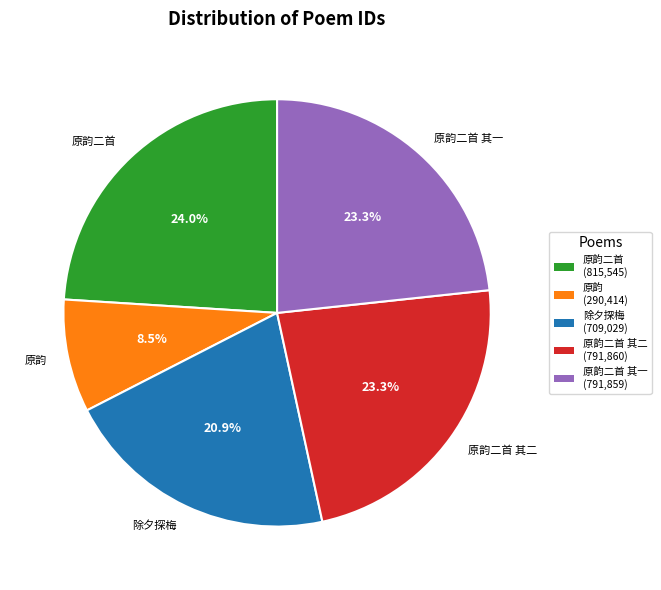

How many segments does this pie chart have?

5